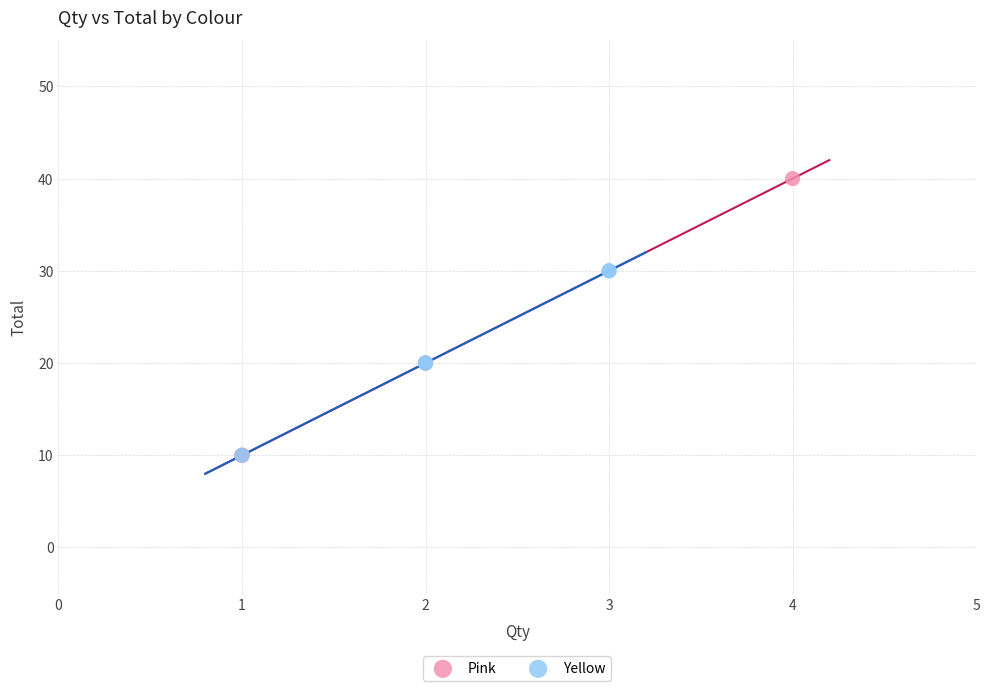

Which series has the largest Y range (max minus min)?

Pink